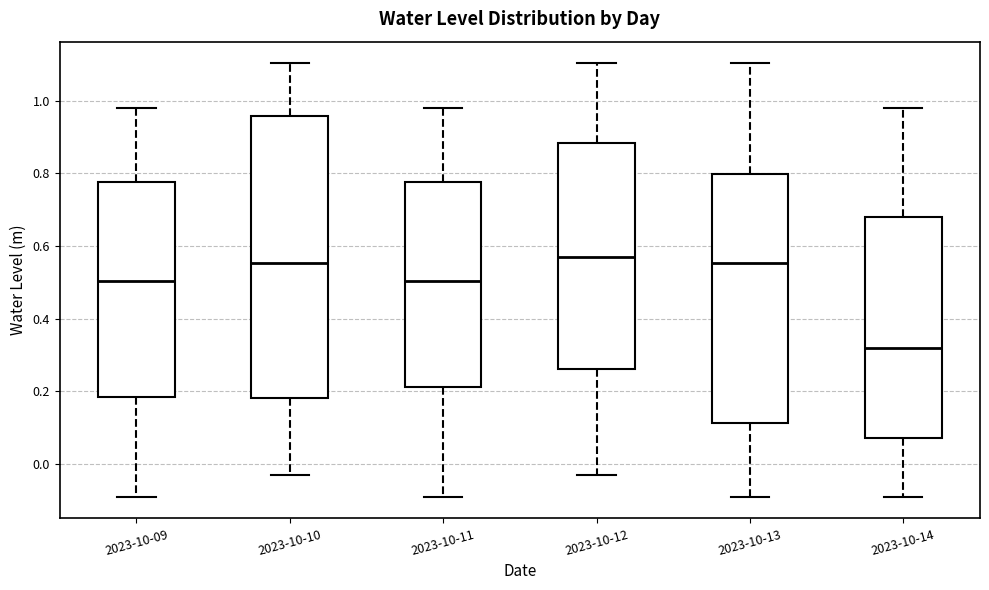

Which box is the tallest, from its lower edge to its upper edge?

2023-10-10